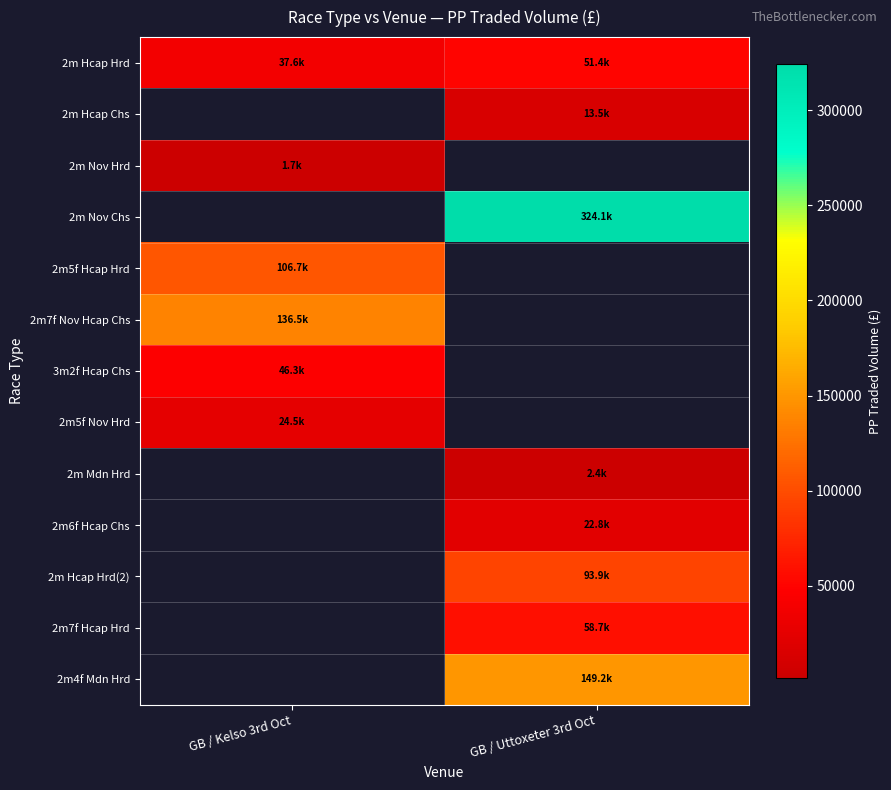

What is the greatest value displayed?

324120.1